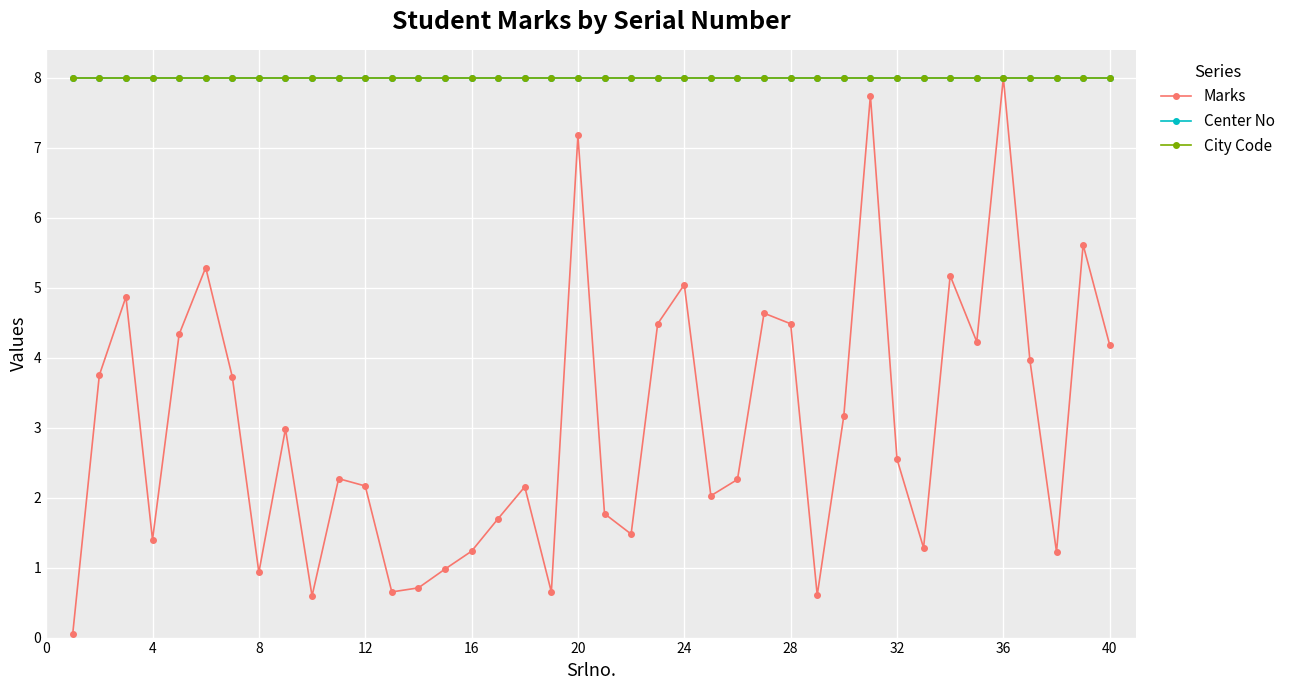

Does the chart have visible grid lines?

Yes